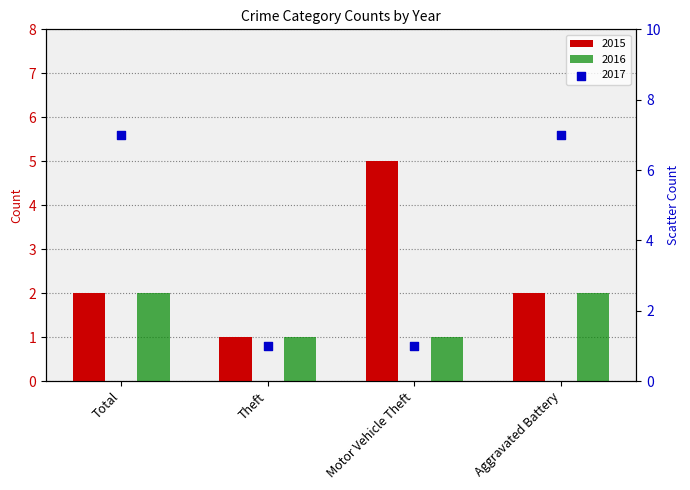

What is the total value across all series at Motor Vehicle Theft?

7